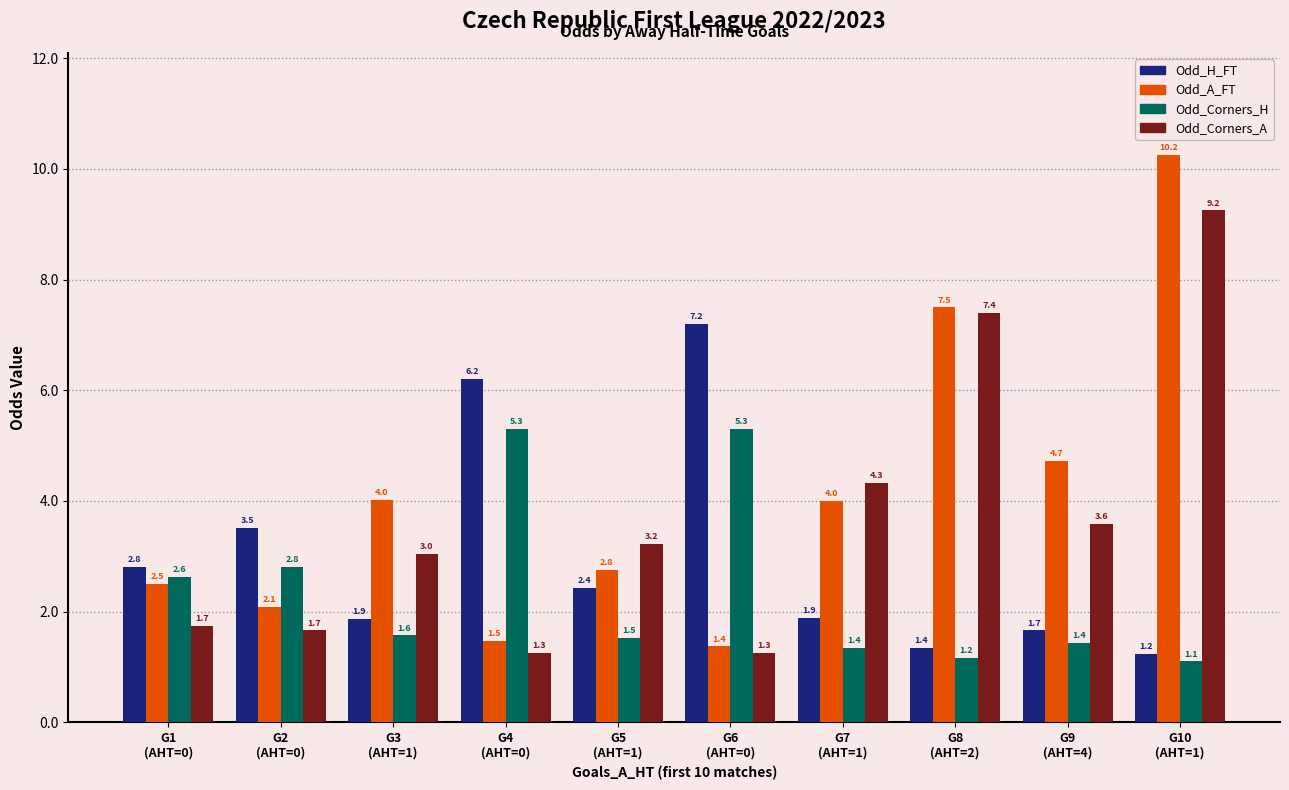

Rank the series by their maximum value, from highest to lowest.

Odd_A_FT, Odd_Corners_A, Odd_H_FT, Odd_Corners_H